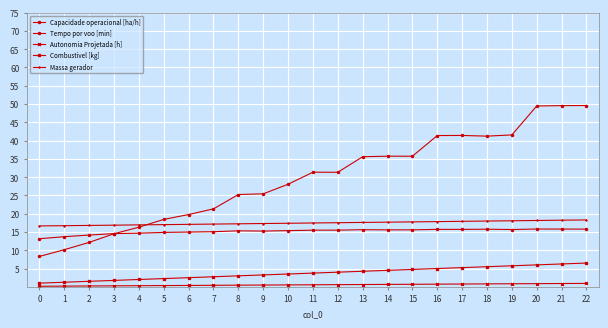

How many lines are shown in the chart?

5